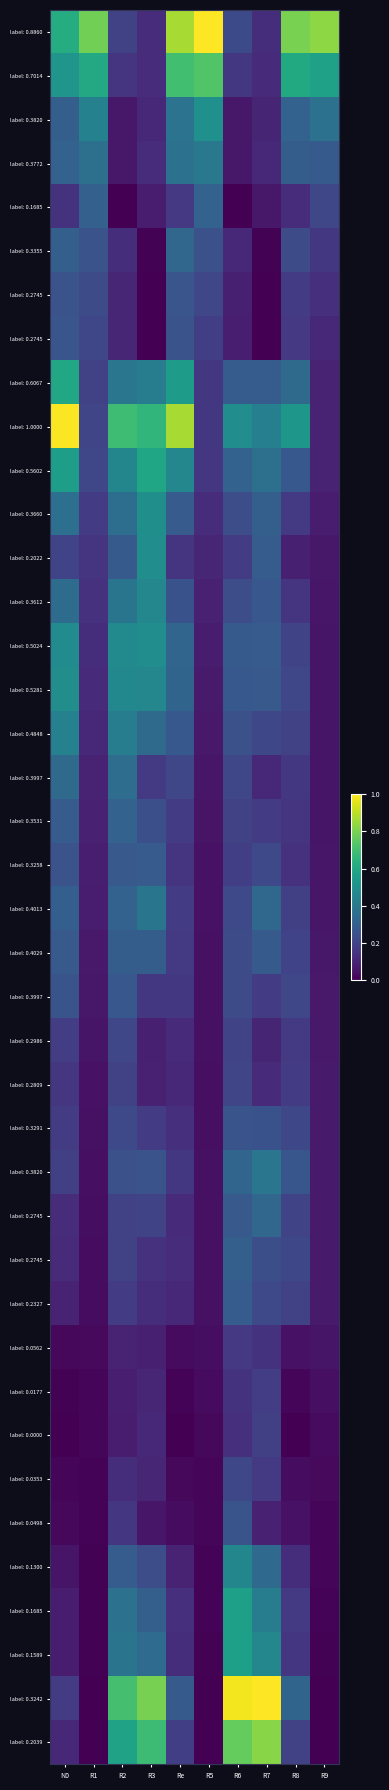

At which category is the sum across all series the highest?

R2